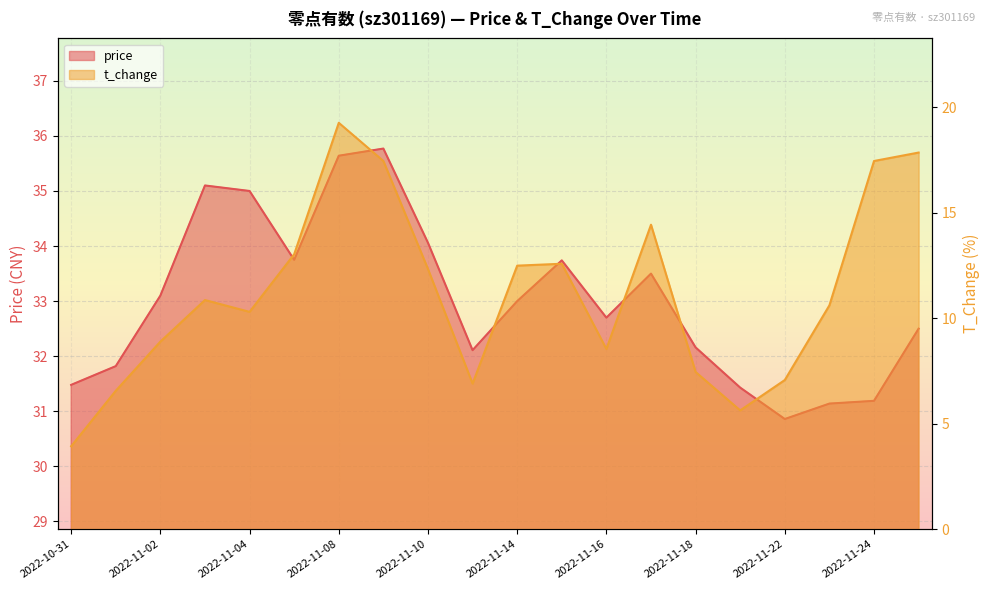

Read the price value at 2022-11-14.

33.0